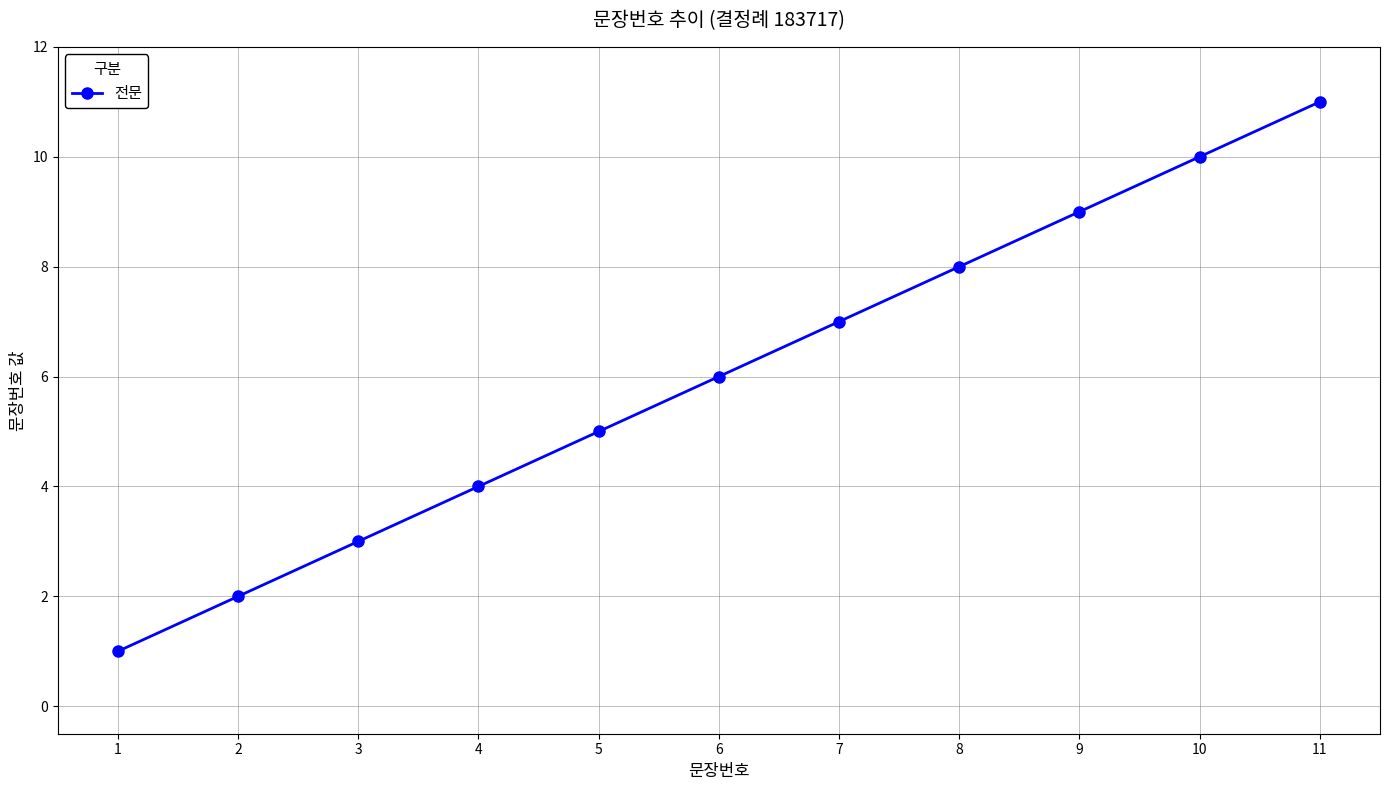

How many values are between 3 and 9?

7